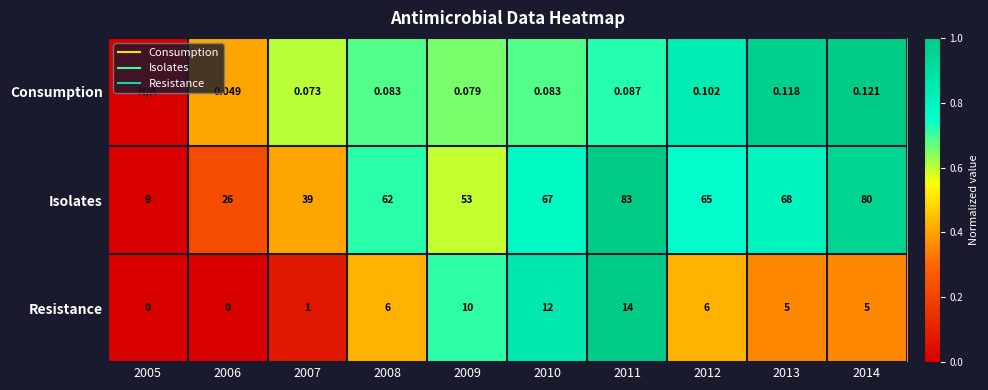

Is it true that Isolates equals 1.1 at 2008?

False